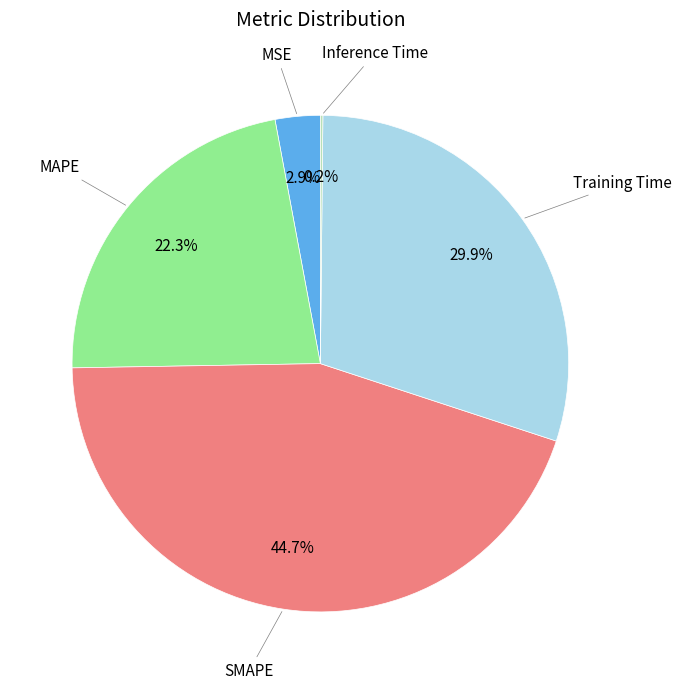

To the nearest percent, what is the average slice percentage?

20%